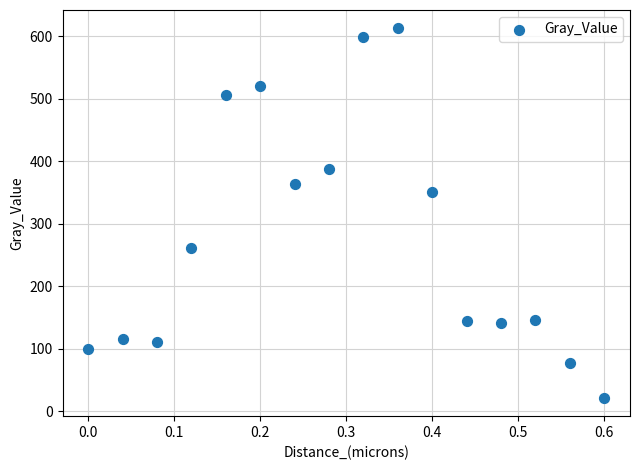

What Y value in the scatter plot is closest to 317?

350.2